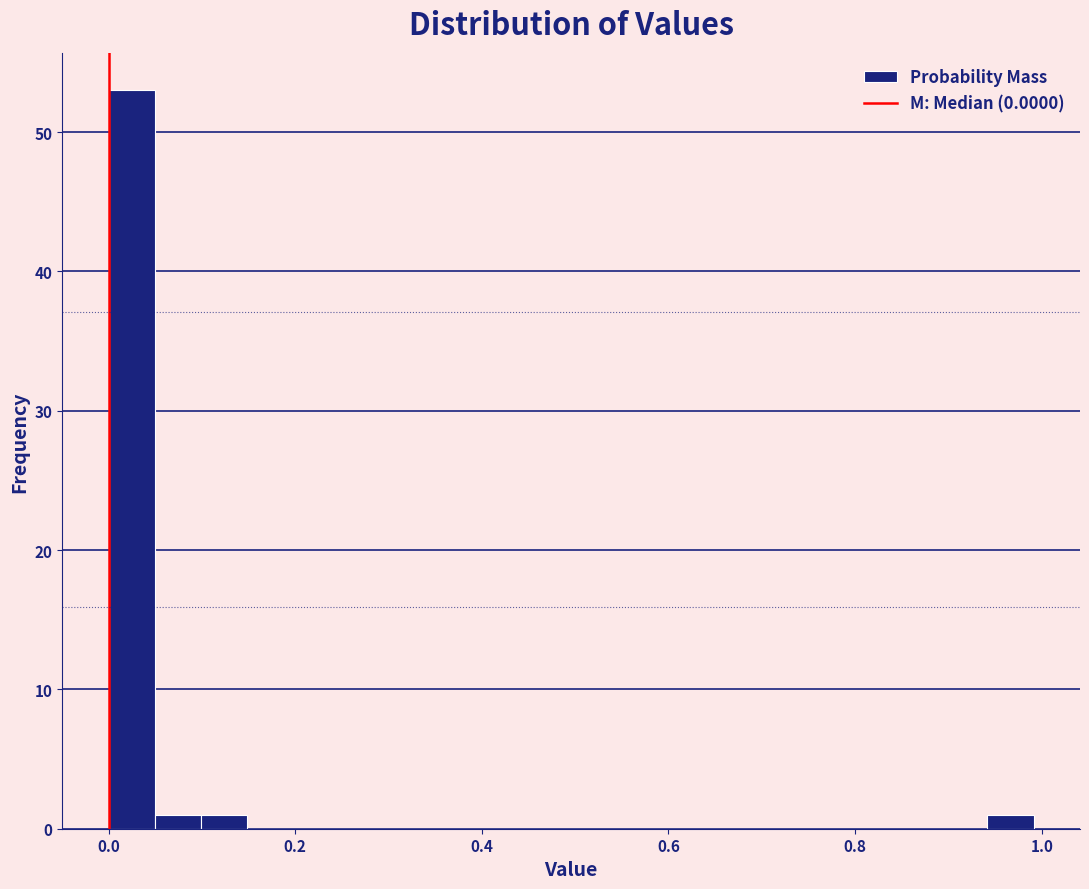

Around what value on the x-axis is the tallest bar? Give the approximate position of its centre, as read against the axis.

0.02